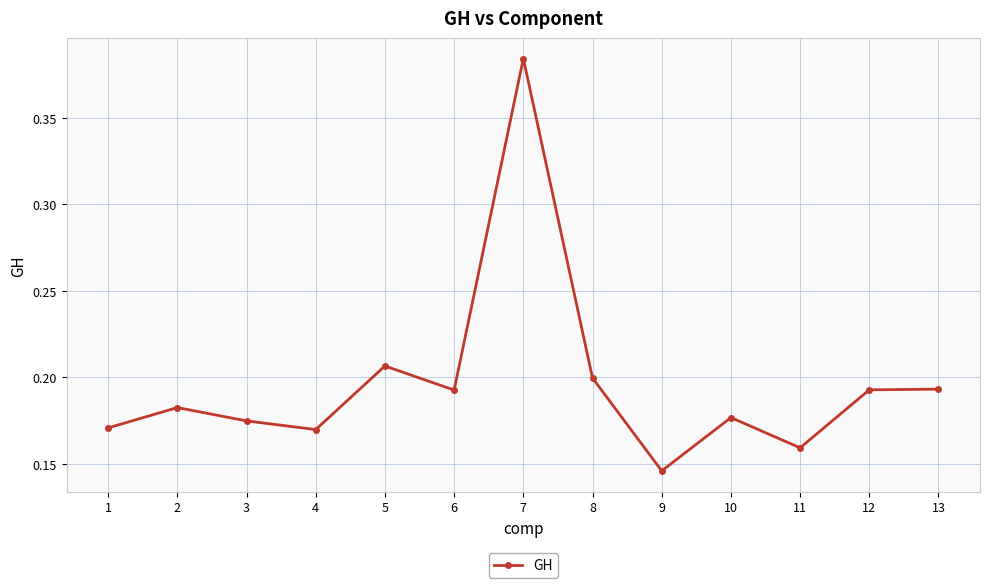

At which category does the chart reach its minimum across all series?

9